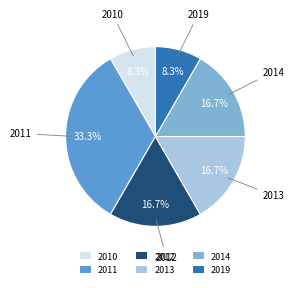

To the nearest percent, what is the average slice percentage?

17%